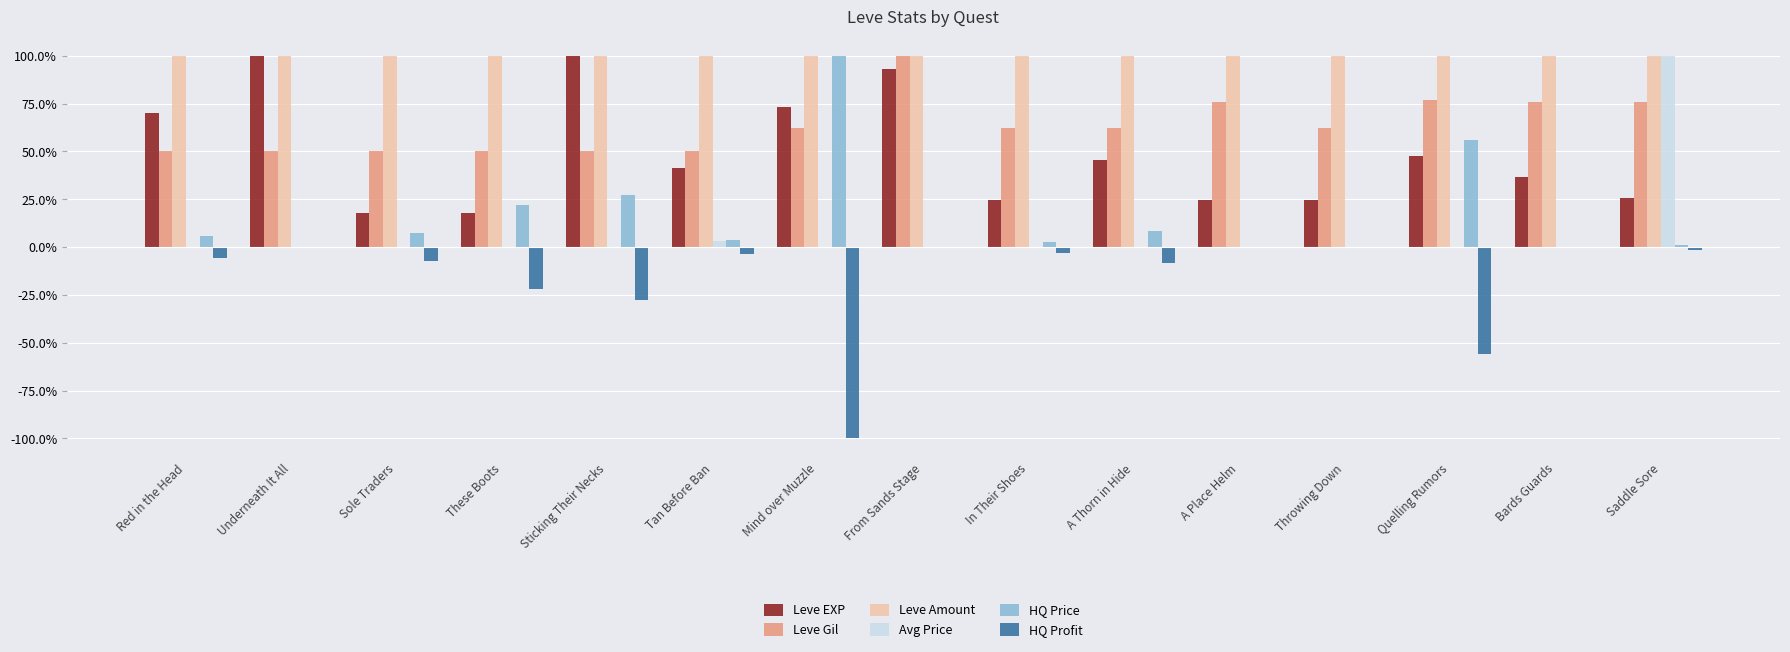

Reading left to right, extract all data points from this chart.

Leve EXP: Red in the Head=0.7	Underneath It All=1.0	Sole Traders=0.2	These Boots=0.2	Sticking Their Necks=1.0	Tan Before Ban=0.4	Mind over Muzzle=0.7	From Sands Stage=0.9	In Their Shoes=0.2	A Thorn in Hide=0.5	A Place Helm=0.2	Throwing Down=0.2	Quelling Rumors=0.5	Bards Guards=0.4	Saddle Sore=0.3
Leve Gil: Red in the Head=0.5	Underneath It All=0.5	Sole Traders=0.5	These Boots=0.5	Sticking Their Necks=0.5	Tan Before Ban=0.5	Mind over Muzzle=0.6	From Sands Stage=1.0	In Their Shoes=0.6	A Thorn in Hide=0.6	A Place Helm=0.8	Throwing Down=0.6	Quelling Rumors=0.8	Bards Guards=0.8	Saddle Sore=0.8
Leve Amount: Red in the Head=1.0	Underneath It All=1.0	Sole Traders=1.0	These Boots=1.0	Sticking Their Necks=1.0	Tan Before Ban=1.0	Mind over Muzzle=1.0	From Sands Stage=1.0	In Their Shoes=1.0	A Thorn in Hide=1.0	A Place Helm=1.0	Throwing Down=1.0	Quelling Rumors=1.0	Bards Guards=1.0	Saddle Sore=1.0
Avg Price: Red in the Head=0.0	Underneath It All=0.0	Sole Traders=0.0	These Boots=0.0	Sticking Their Necks=0.0	Tan Before Ban=0.0	Mind over Muzzle=0.0	From Sands Stage=0.0	In Their Shoes=0.0	A Thorn in Hide=0.0	A Place Helm=0.0	Throwing Down=0.0	Quelling Rumors=0.0	Bards Guards=0.0	Saddle Sore=1.0
HQ Price: Red in the Head=0.1	Underneath It All=0.0	Sole Traders=0.1	These Boots=0.2	Sticking Their Necks=0.3	Tan Before Ban=0.0	Mind over Muzzle=1.0	From Sands Stage=0.0	In Their Shoes=0.0	A Thorn in Hide=0.1	A Place Helm=0.0	Throwing Down=0.0	Quelling Rumors=0.6	Bards Guards=0.0	Saddle Sore=0.0
HQ Profit: Red in the Head=-0.1	Underneath It All=0.0	Sole Traders=-0.1	These Boots=-0.2	Sticking Their Necks=-0.3	Tan Before Ban=-0.0	Mind over Muzzle=-1.0	From Sands Stage=-0.0	In Their Shoes=-0.0	A Thorn in Hide=-0.1	A Place Helm=0.0	Throwing Down=0.0	Quelling Rumors=-0.6	Bards Guards=0.0	Saddle Sore=-0.0